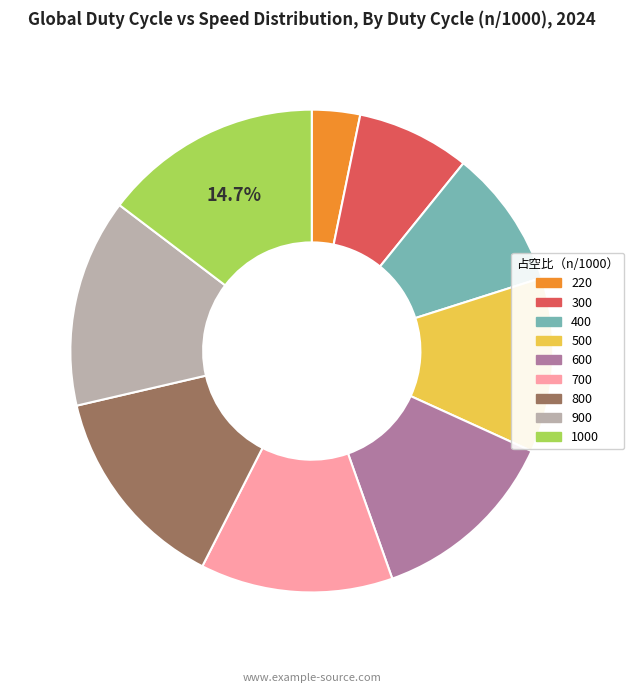

Do 600 and 300 together represent more than half of the pie?

No